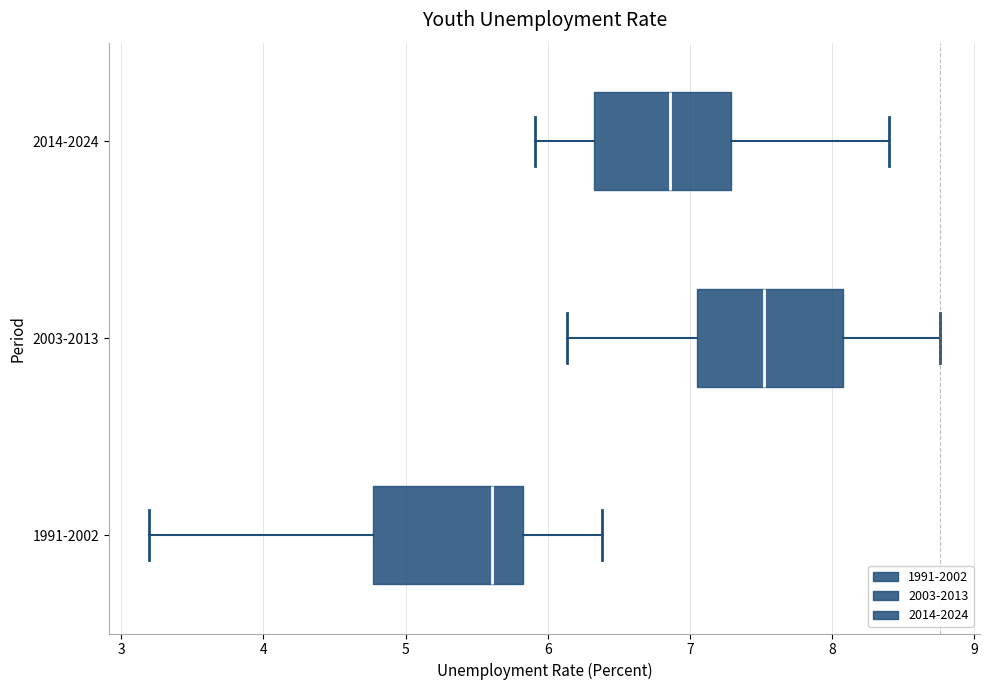

Reading bottom to top, transcribe this box plot: for each box, give where its median line is, the range the box spans, and where its two whiskers end, as read against the x-axis. The values are not printed on the chart, so give them approximately, as read against the axis.

1991-2002: median 5.6, box 4.8 to 5.8, whiskers 3.2 to 6.4
2003-2013: median 7.5, box 7.1 to 8.1, whiskers 6.1 to 8.8
2014-2024: median 6.9, box 6.3 to 7.3, whiskers 5.9 to 8.4